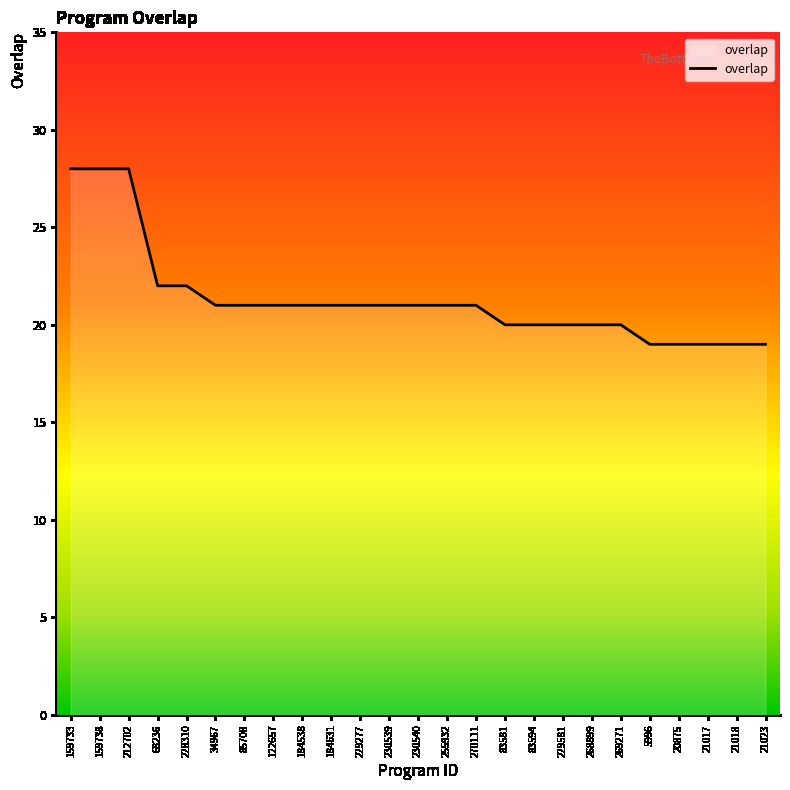

What position from the left is 270111?

15